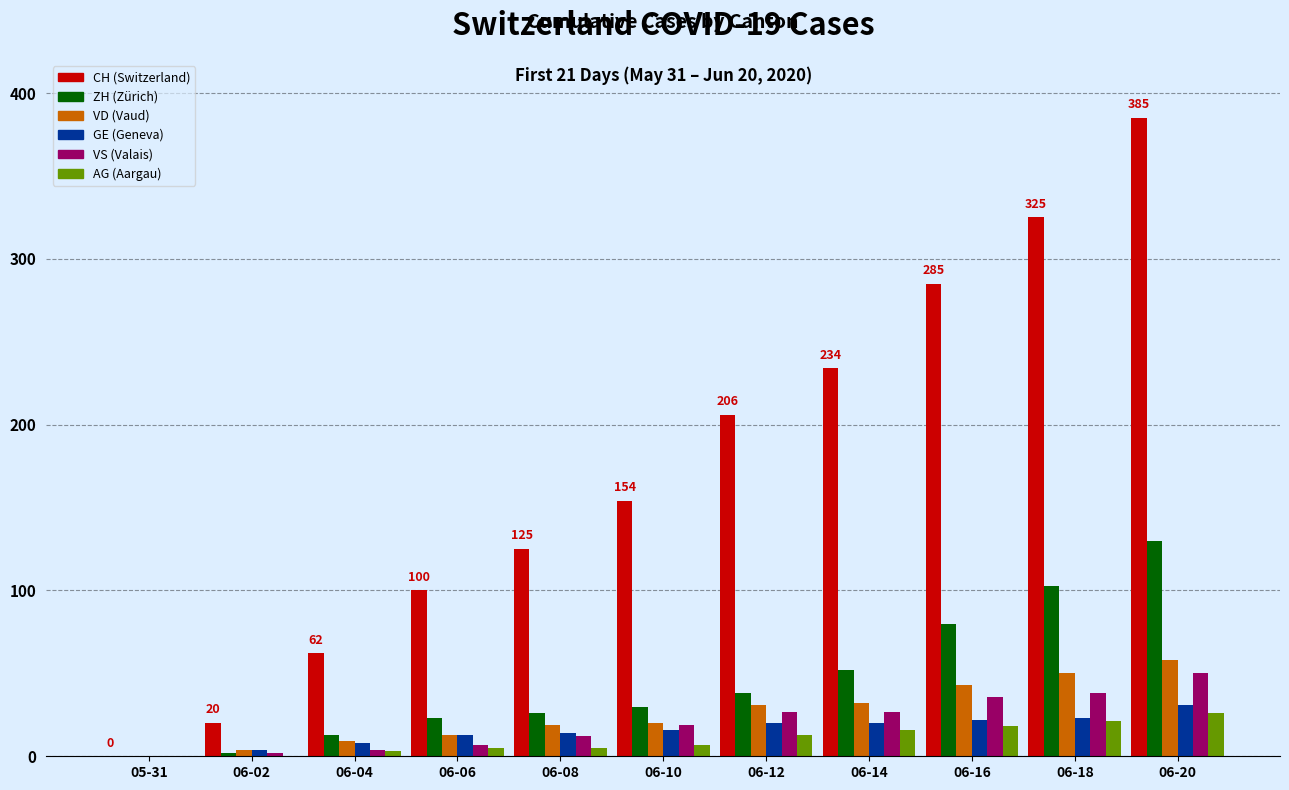

At which category is the sum across all series the highest?

06-20